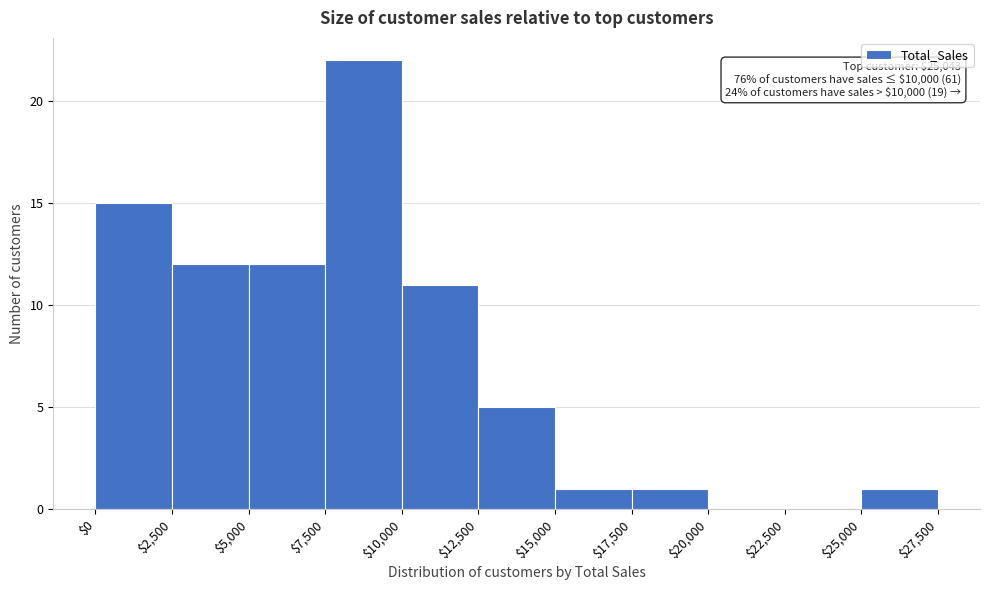

Which range on the x-axis has the tallest bar?

$7,500 to $10,000